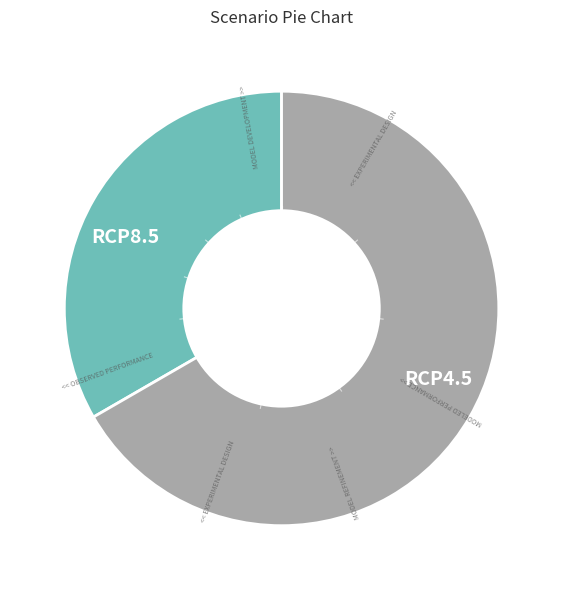

Is RCP4.5 the majority of the pie?

Yes